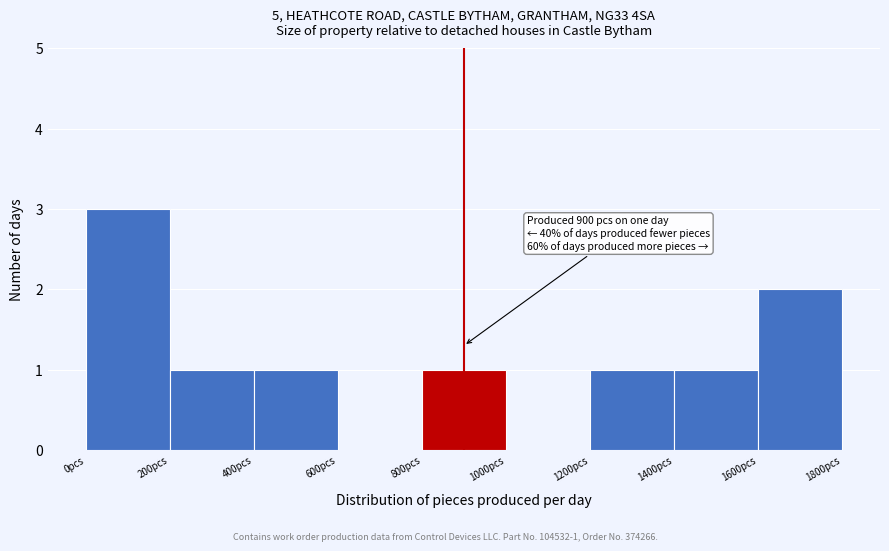

Which range on the x-axis has the tallest bar?

0 to 200